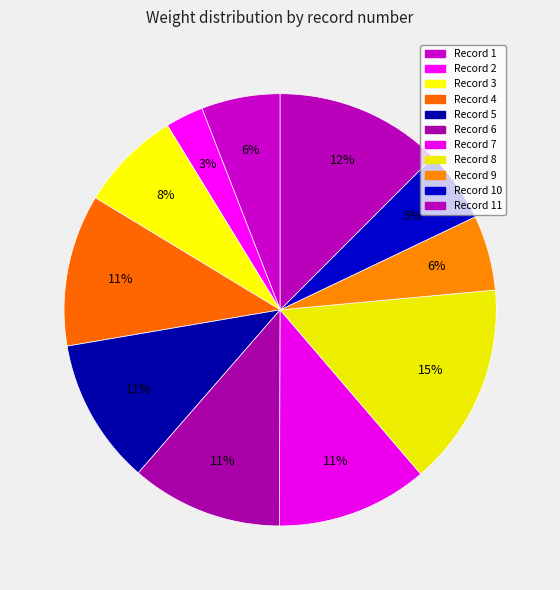

Rank the categories by value from lowest to highest.

2, 10, 9, 1, 3, 5, 7, 6, 4, 11, 8